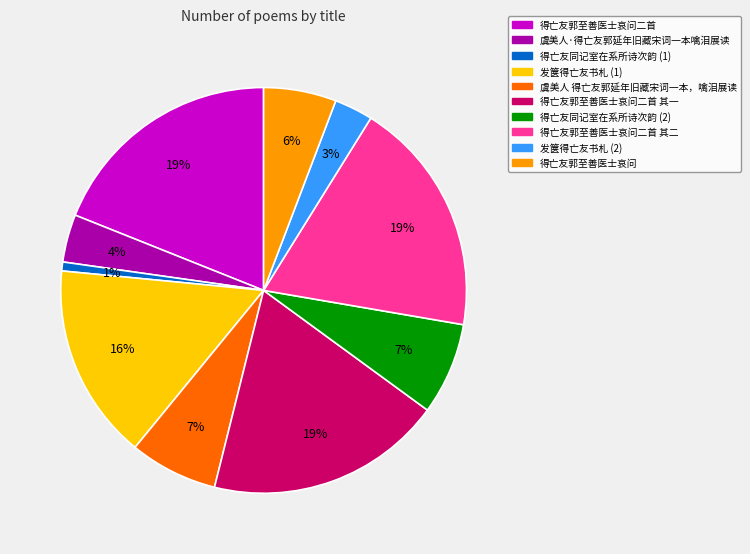

Is there a majority slice in this chart?

No